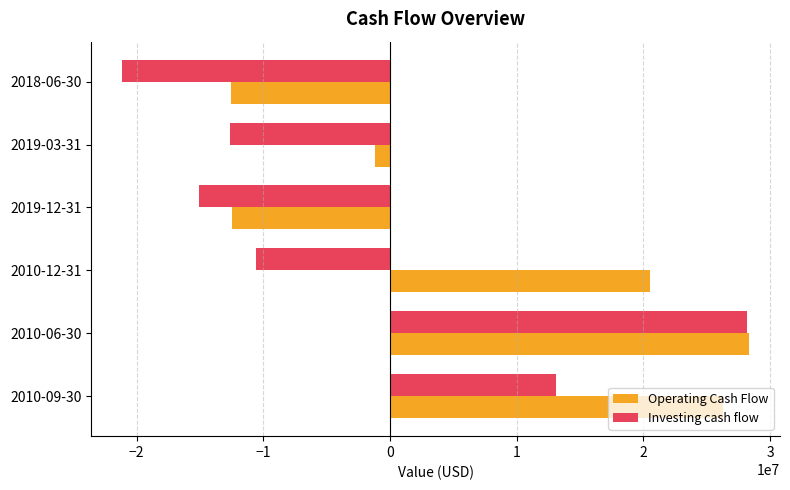

How many data points does each series have?

6